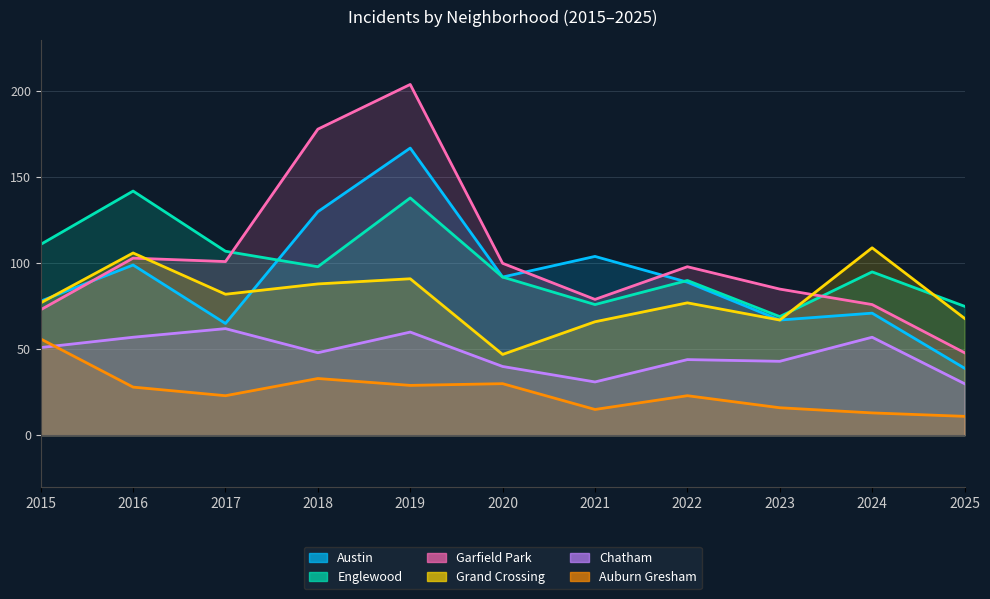

What is the difference between the Auburn Gresham values at 2023 and 2025?

5